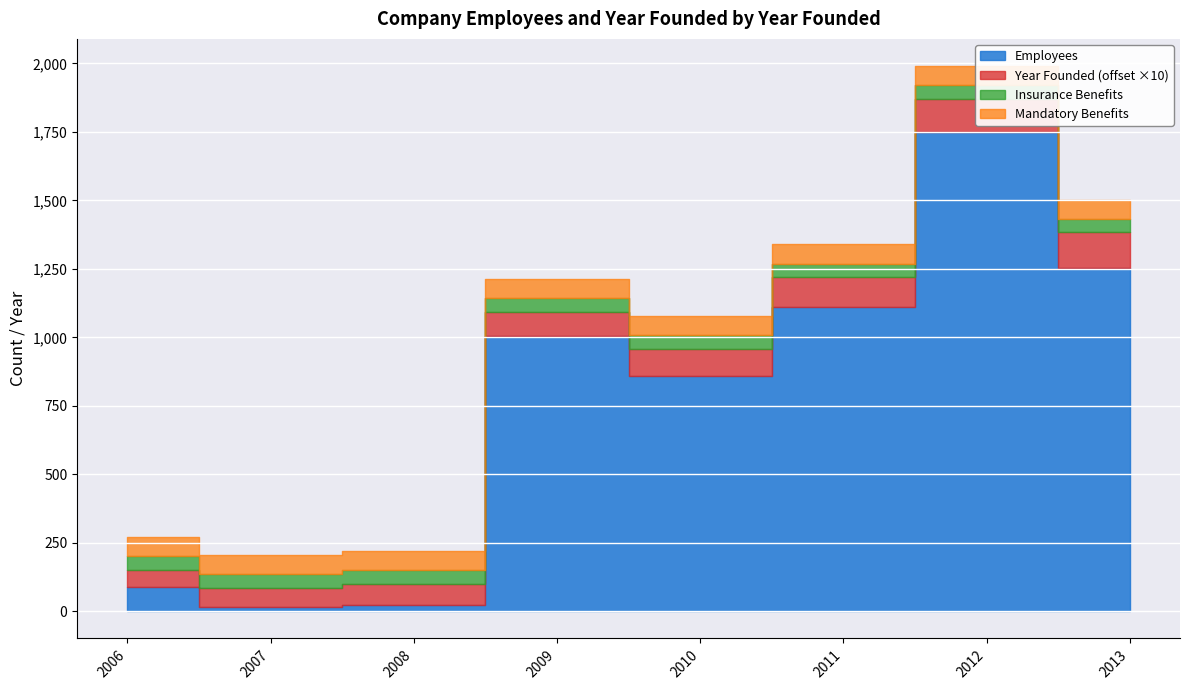

Between 2013 and 2007, which is larger?

2013